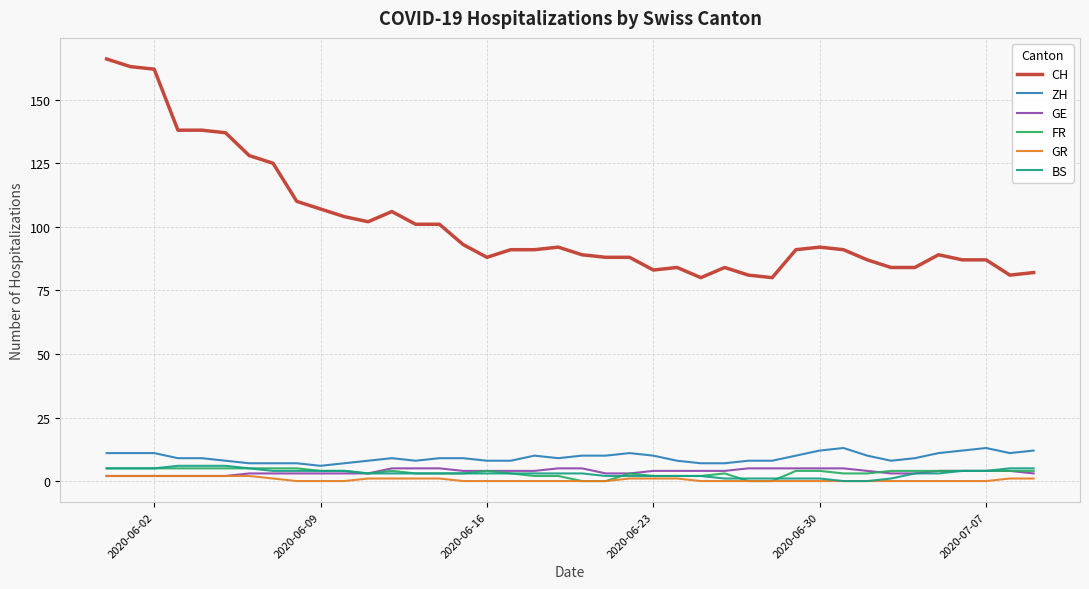

True or false: CH and GE intersect in this chart.

False